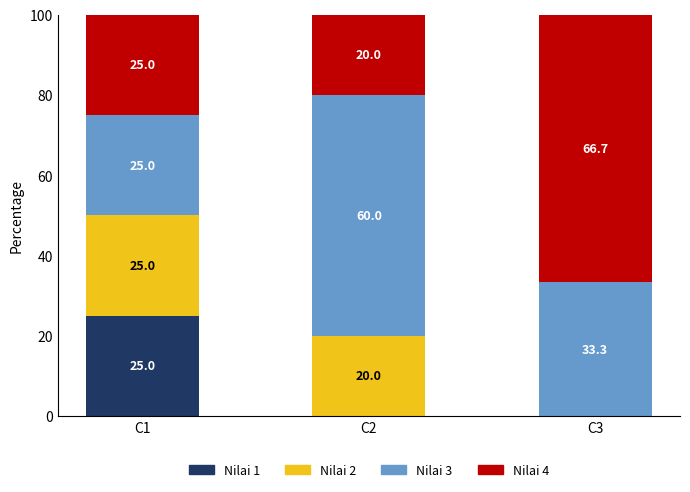

What is the total value across all series at C1?

100.0